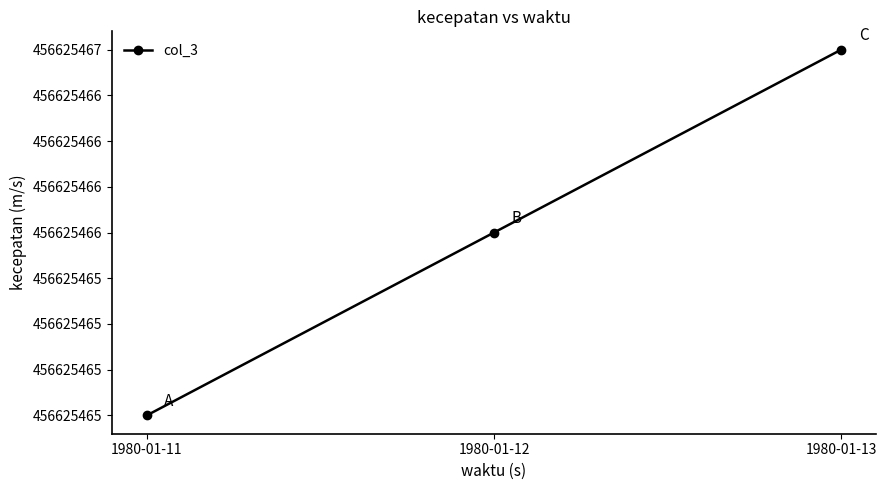

Between 1980-01-11 and 1980-01-13, which is larger?

1980-01-13